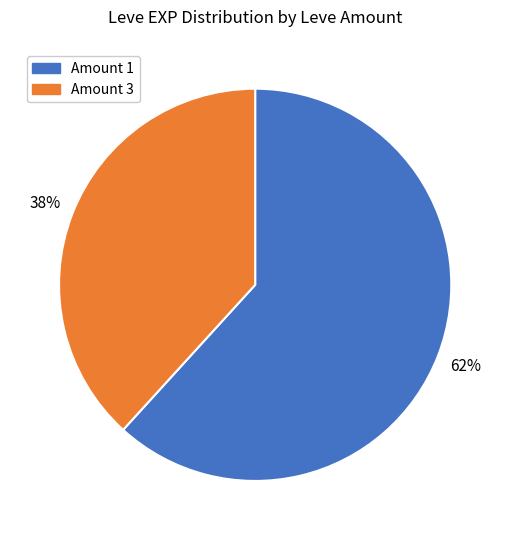

To the nearest percent, what is the difference between the largest and smallest slice percentages?

24%